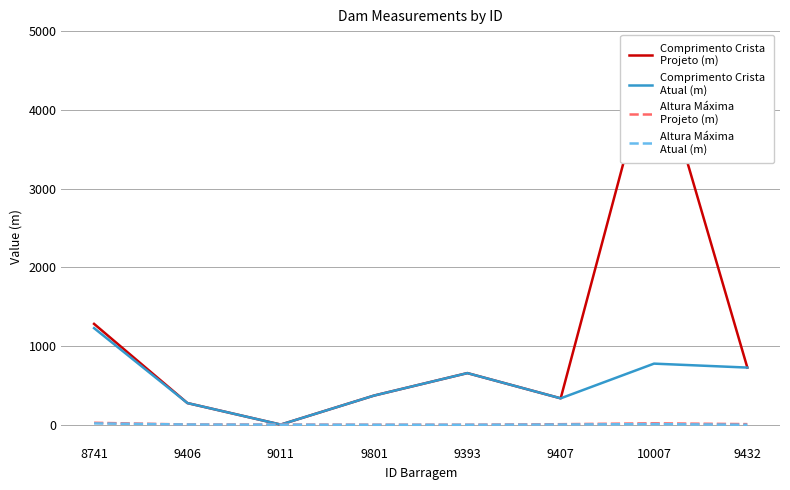

What is the average value of the Comprimento Crista
Projeto (m) series?

1057.0